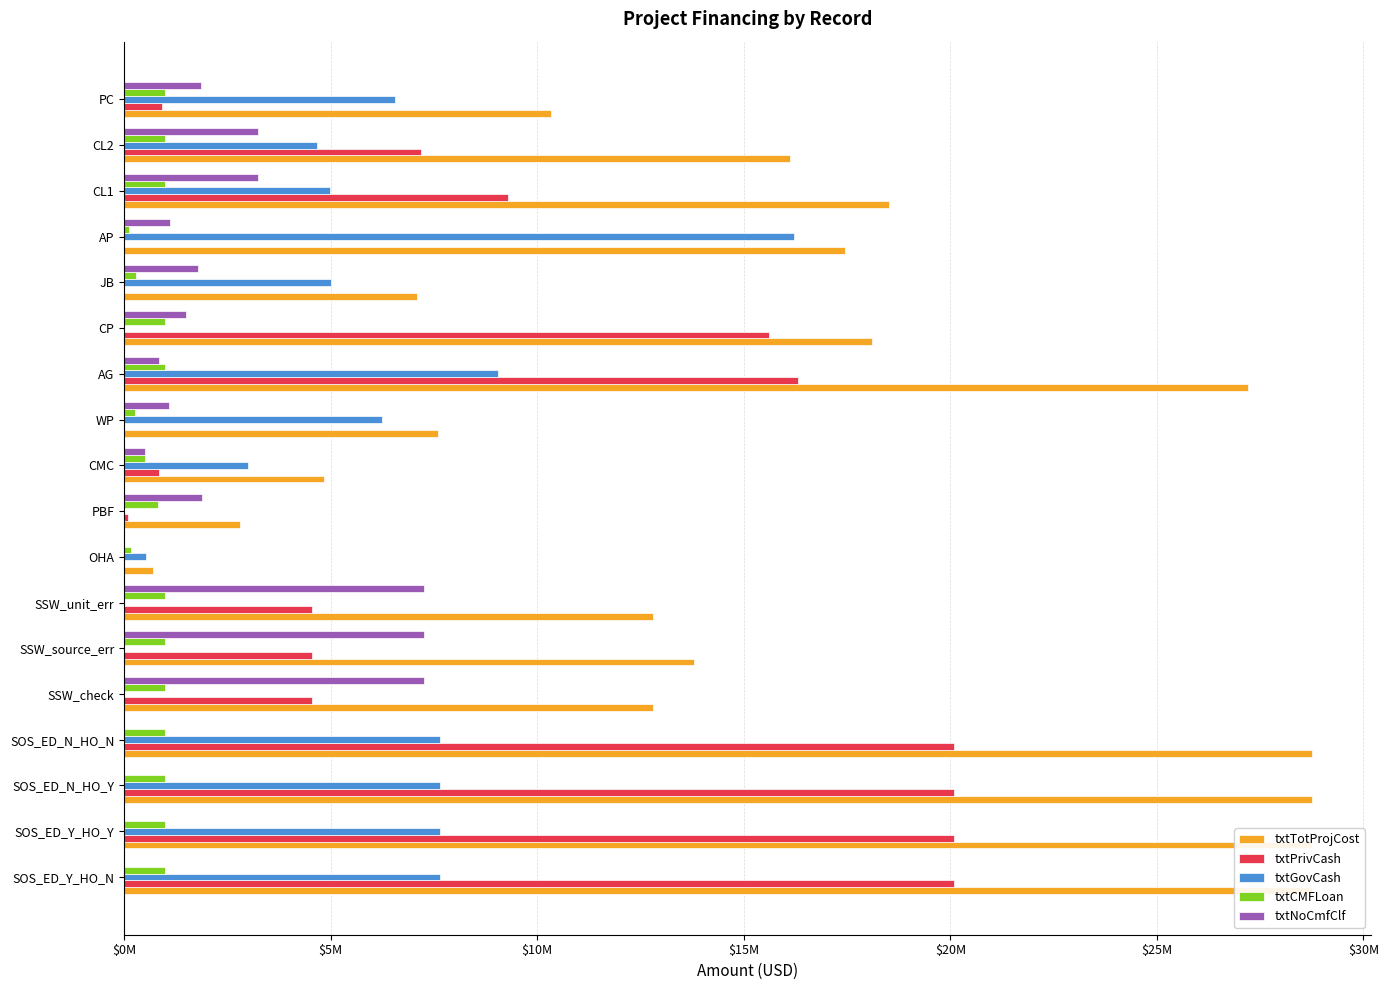

What position from the left is SSW_check?

5